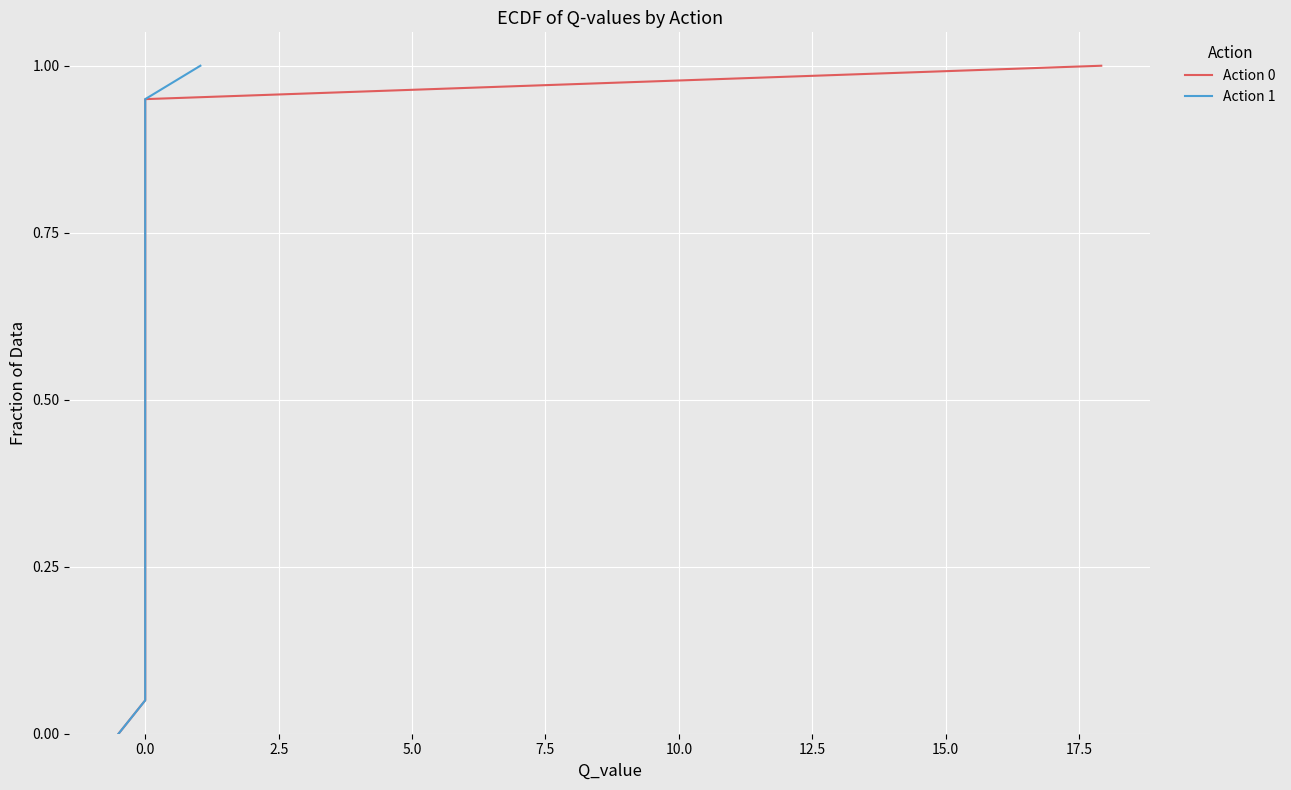

True or false: Action 0 has more than 0 interior local peaks.

False